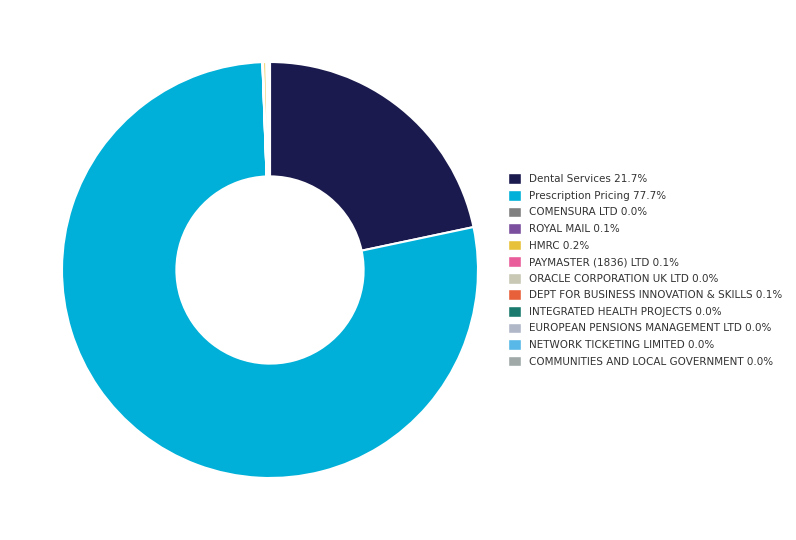

Combined, do Dental Services and COMMUNITIES AND LOCAL GOVERNMENT account for over 50%?

No